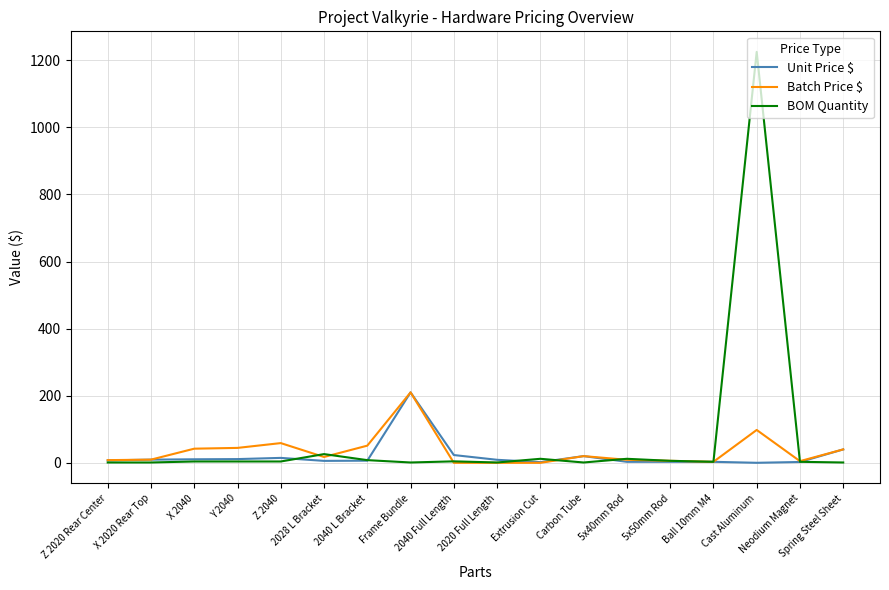

What is the maximum value shown in the chart?

1225.0